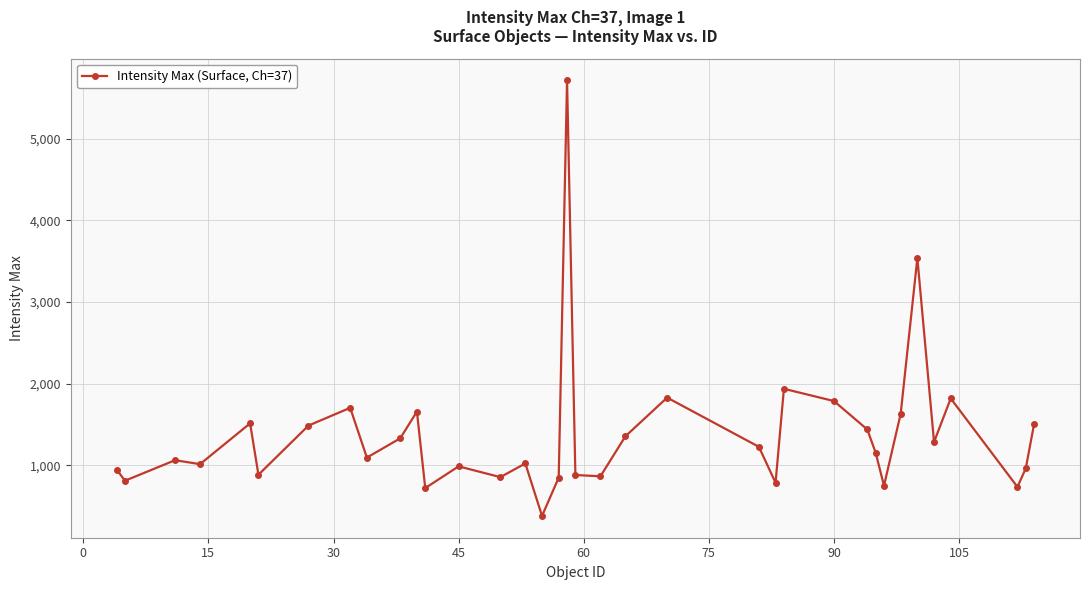

What is the sum of all values?

49575